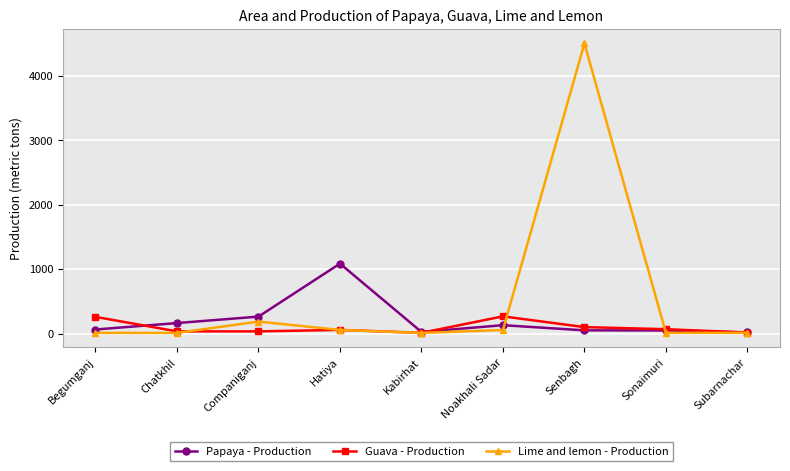

What is the highest value of the Lime and lemon - Production series?

4500